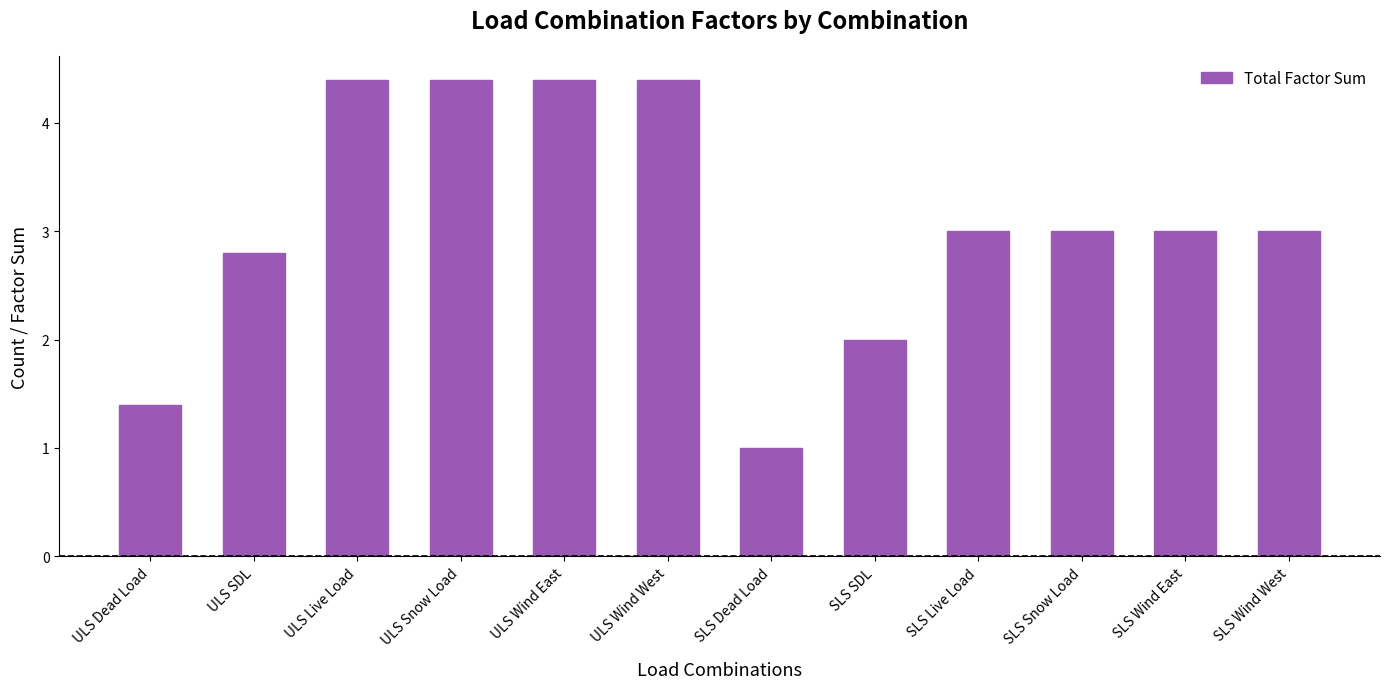

What is the label of the 6th bar from the right?

SLS Dead Load